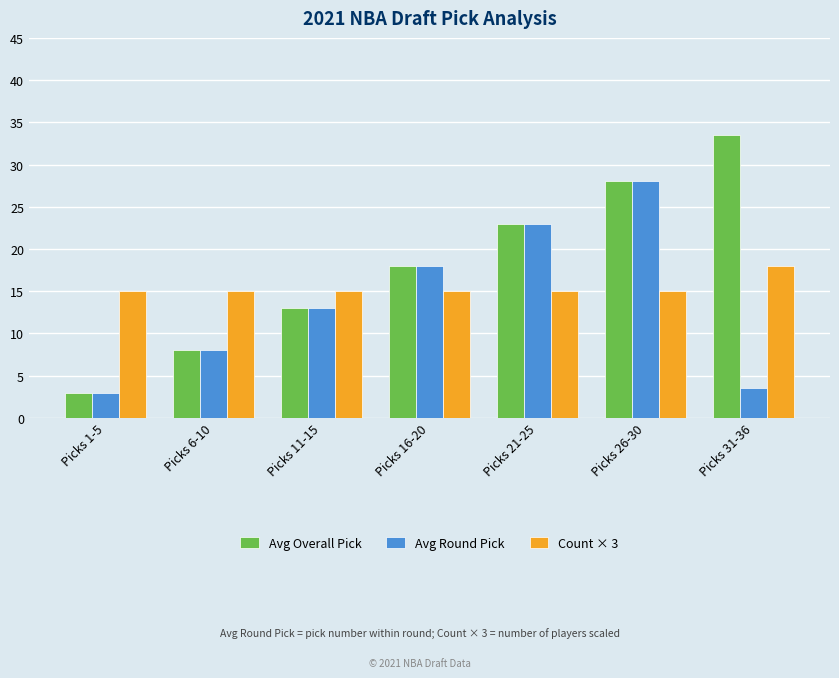

Which series has the largest total across all categories?

Avg Overall Pick